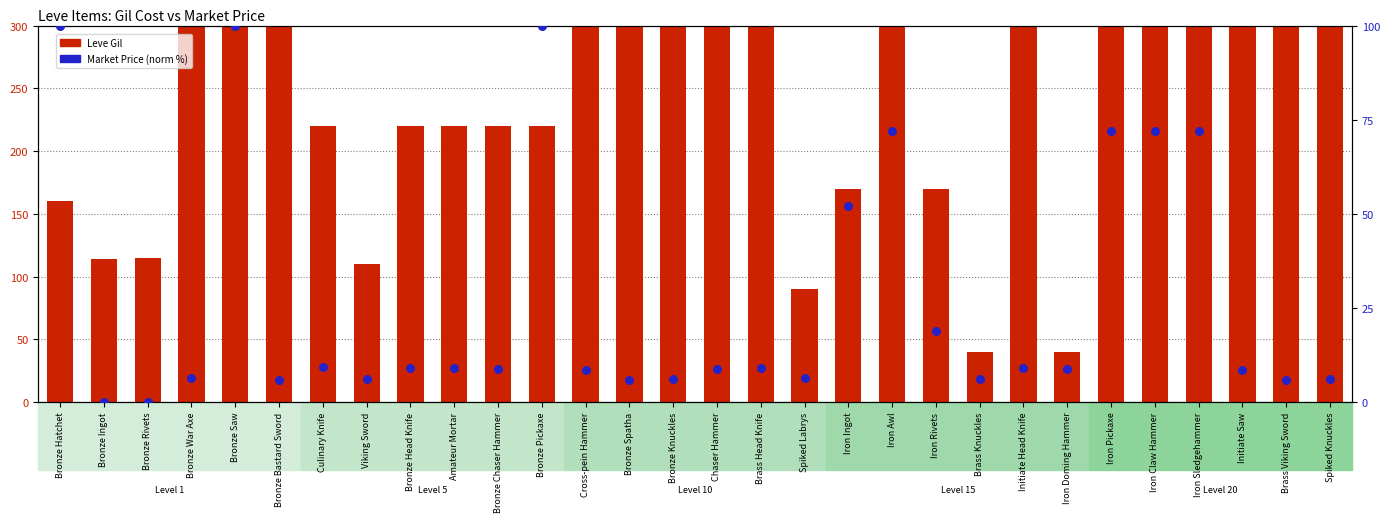

Which series has the largest total across all categories?

Leve Gil